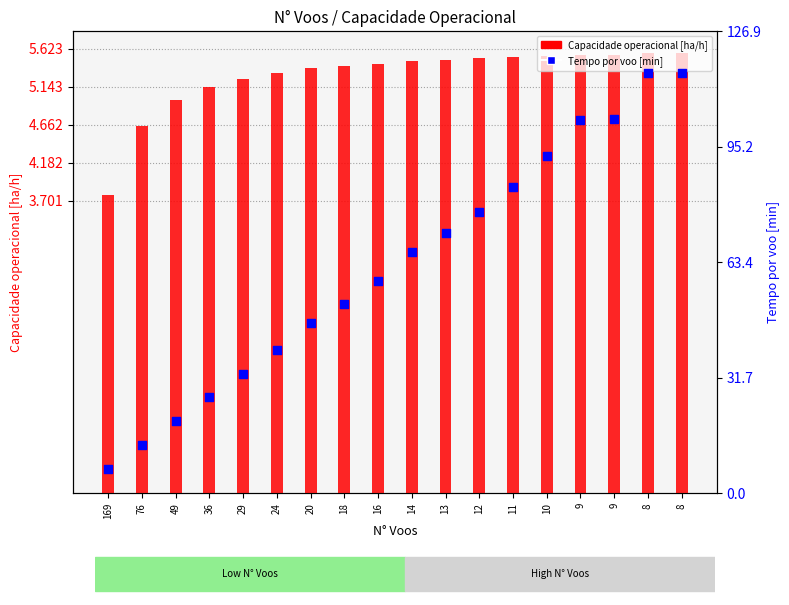

At which category is the sum across all series the highest?

8